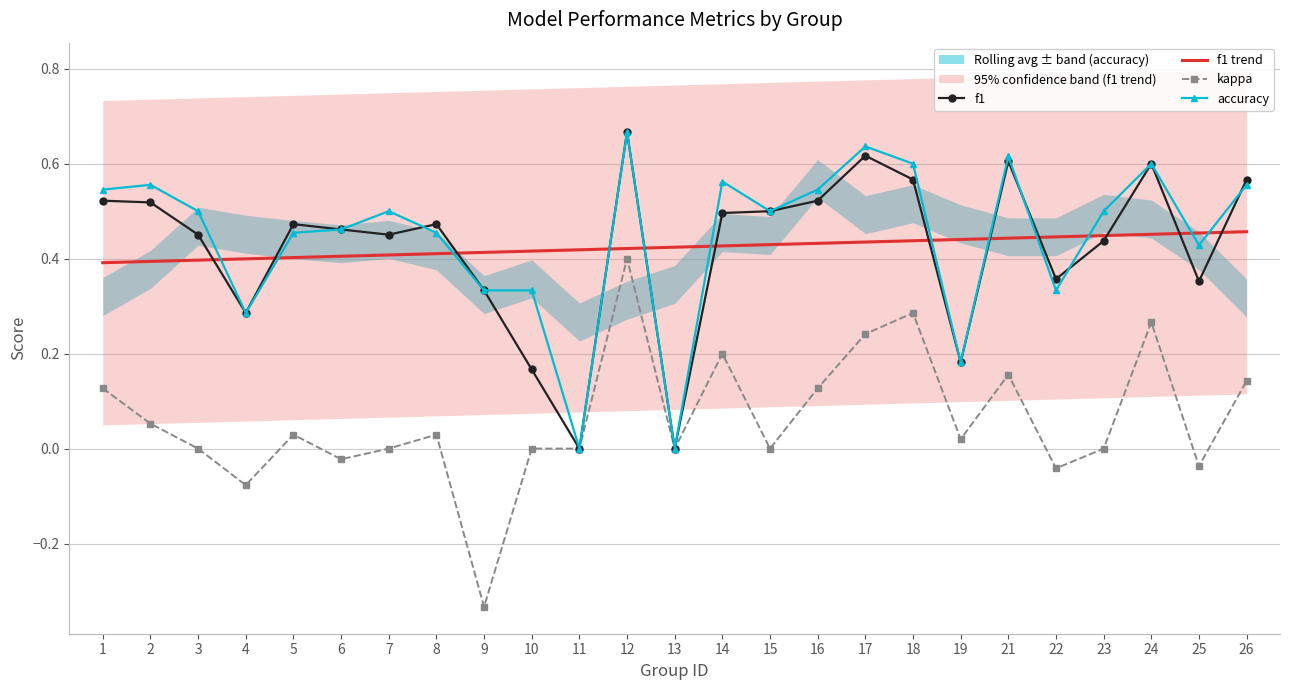

Between 3 and 1, which is larger?

1